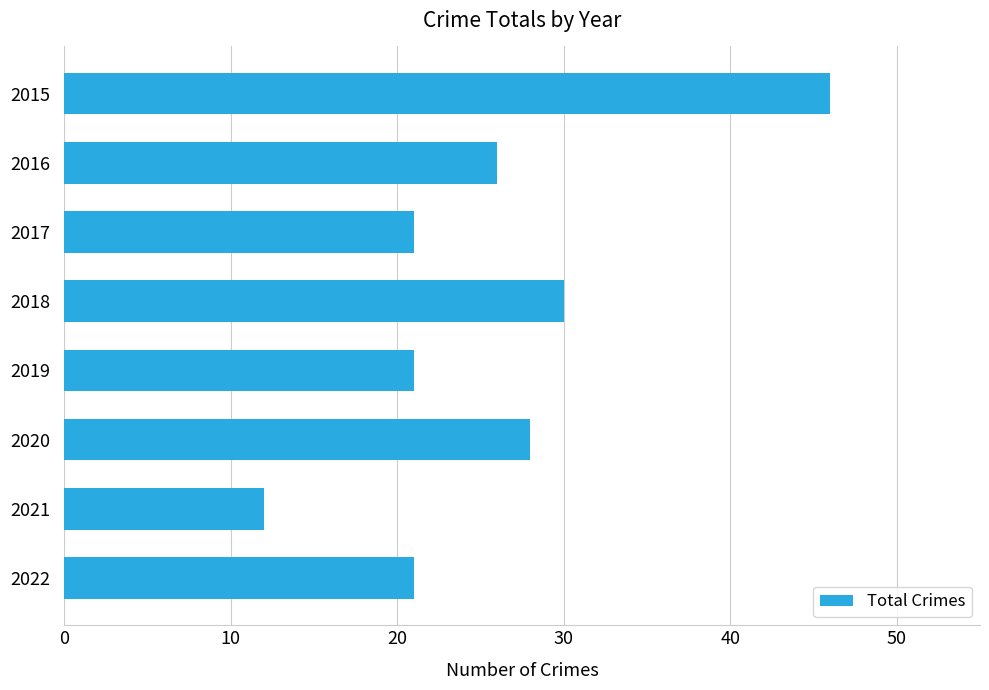

Reading top to bottom, transcribe all the data shown in this chart.

46	26	21	30	21	28	12	21